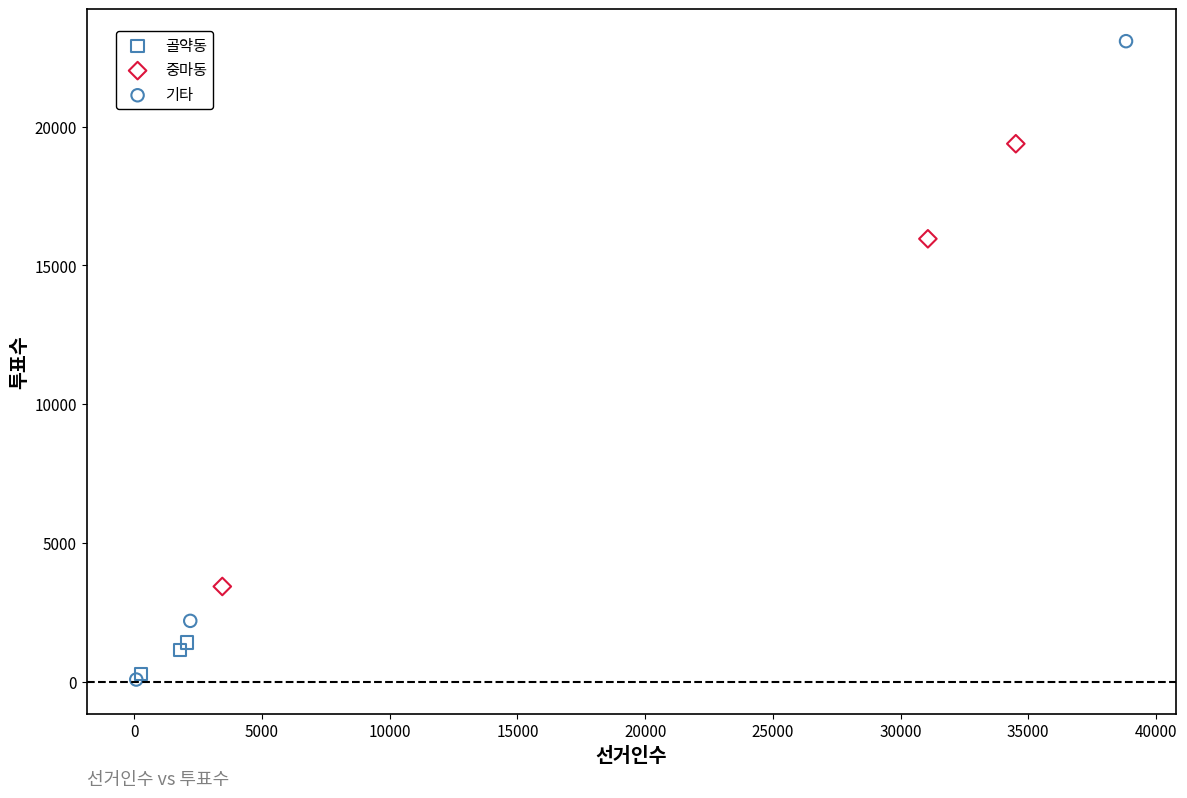

Which series reaches the maximum Y coordinate?

기타